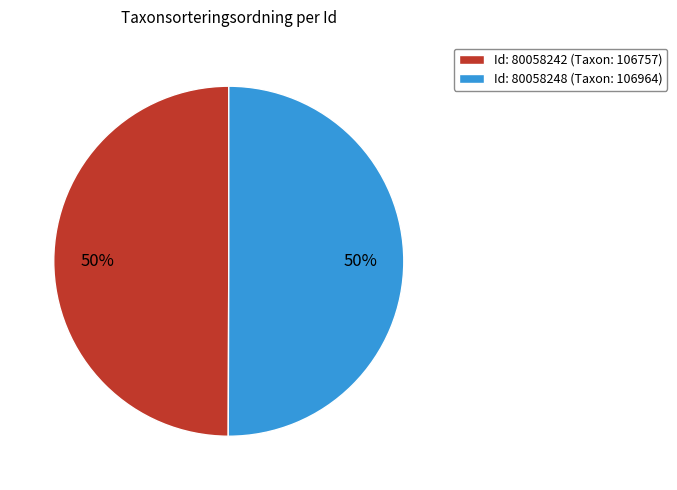

What is the ratio of the value at Id: 80058248 (Taxon: 106964) to the value at Id: 80058242 (Taxon: 106757)?

1.0